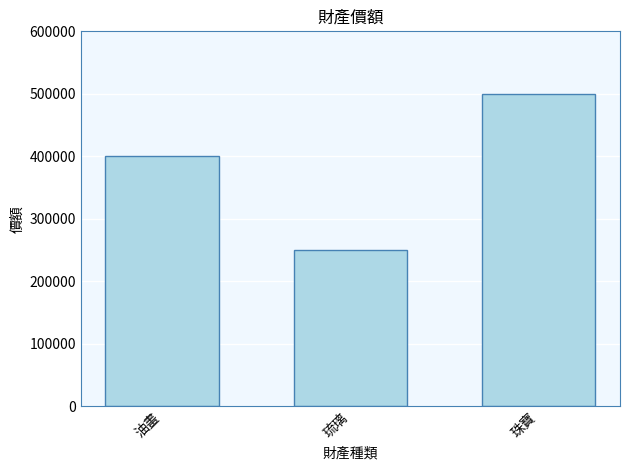

How many data points does each series have?

3